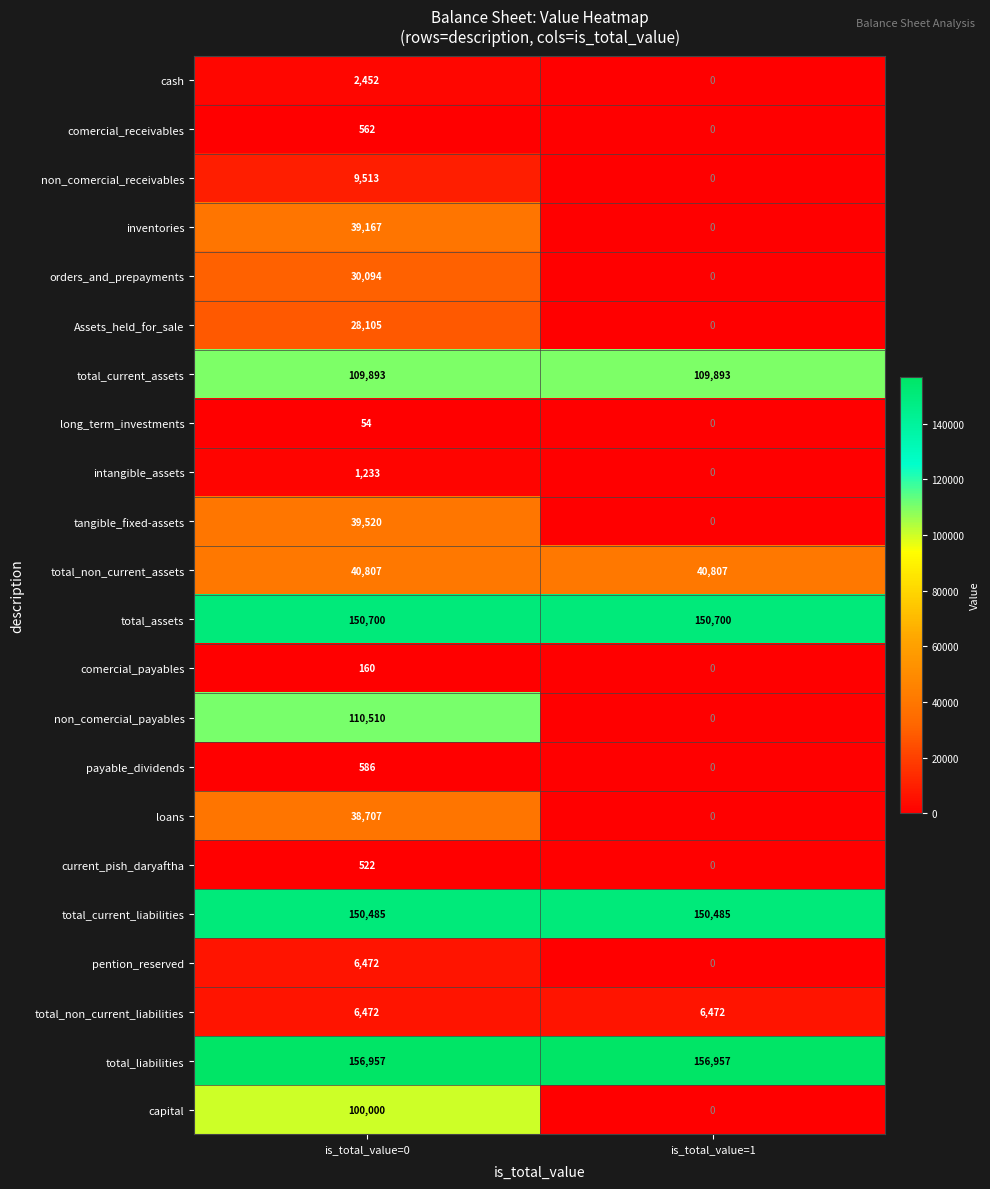

Which label corresponds to the smallest value in the chart?

is_total_value=1